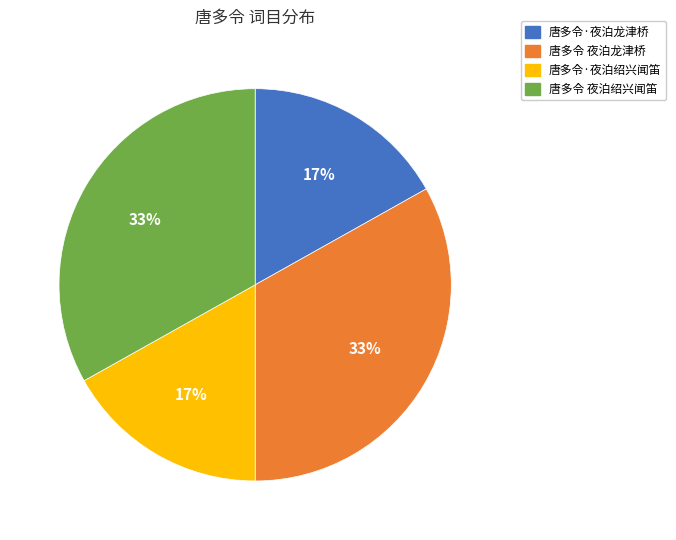

To the nearest percent, what is the combined percentage of 唐多令 夜泊绍兴闻笛 and 唐多令·夜泊绍兴闻笛?

50%